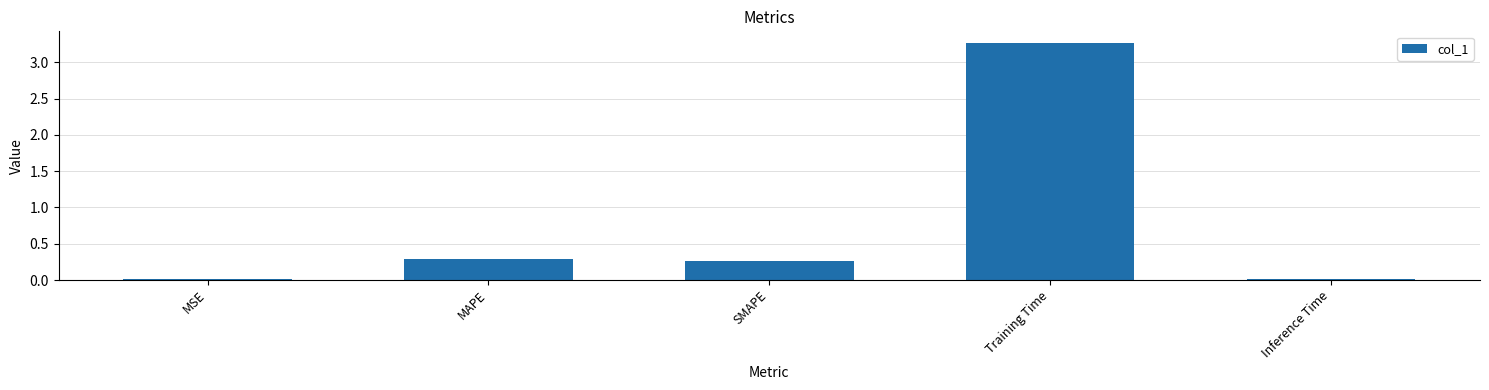

What is the difference between the maximum and second lowest values?

3.3